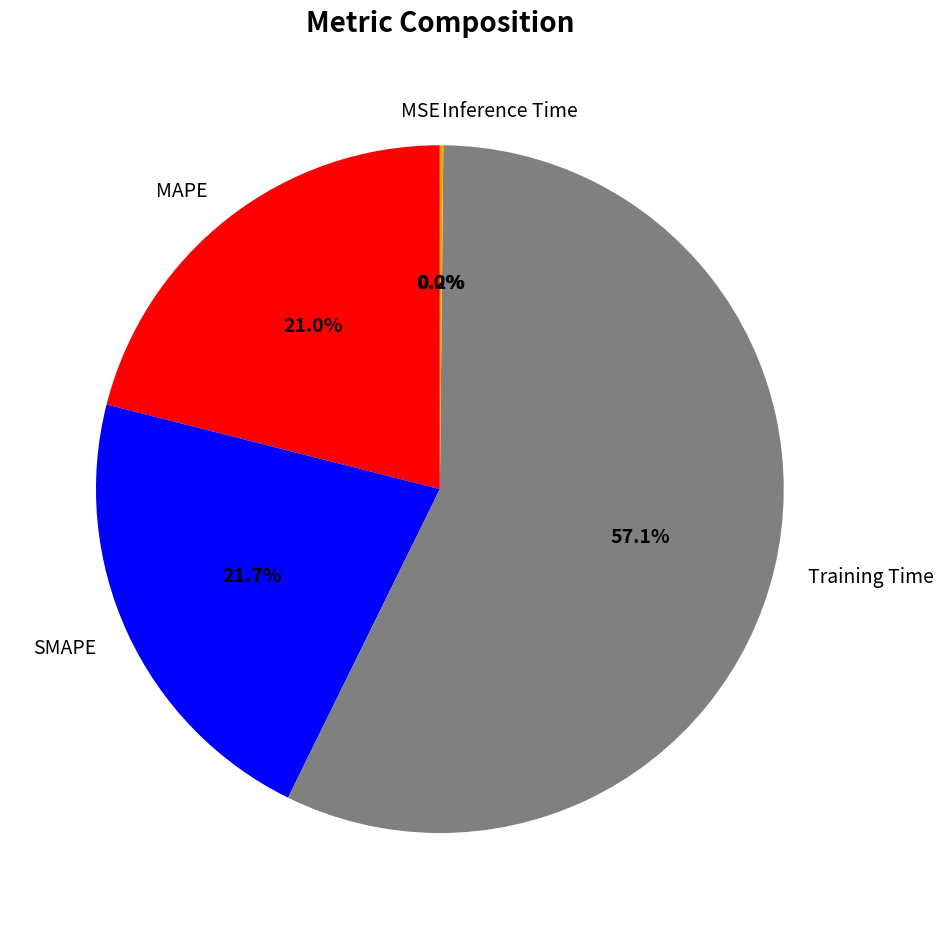

Combined, what portion of the pie is Training Time and SMAPE?

78.8%